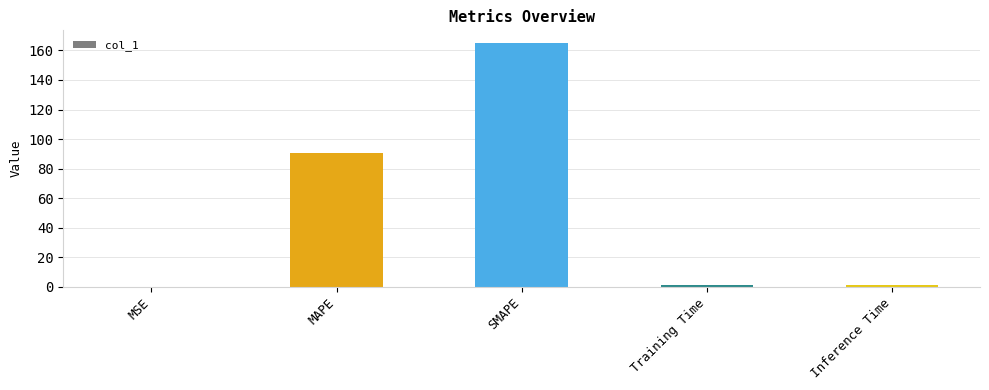

Is it true that the value at SMAPE is 165.3?

True